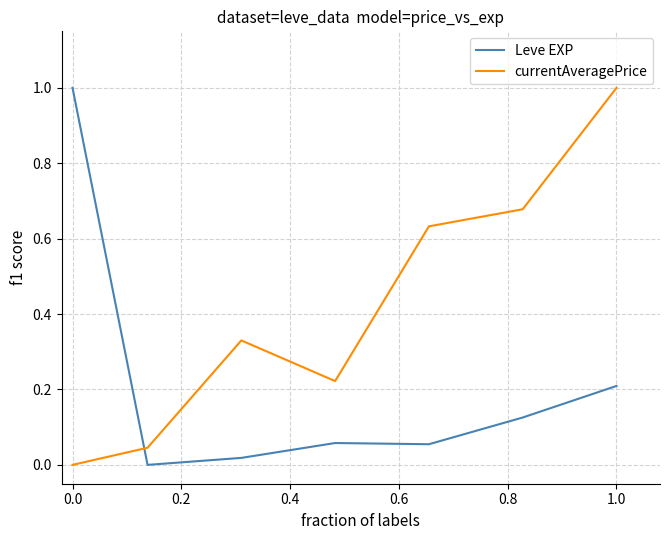

Which series has the largest total across all categories?

currentAveragePrice